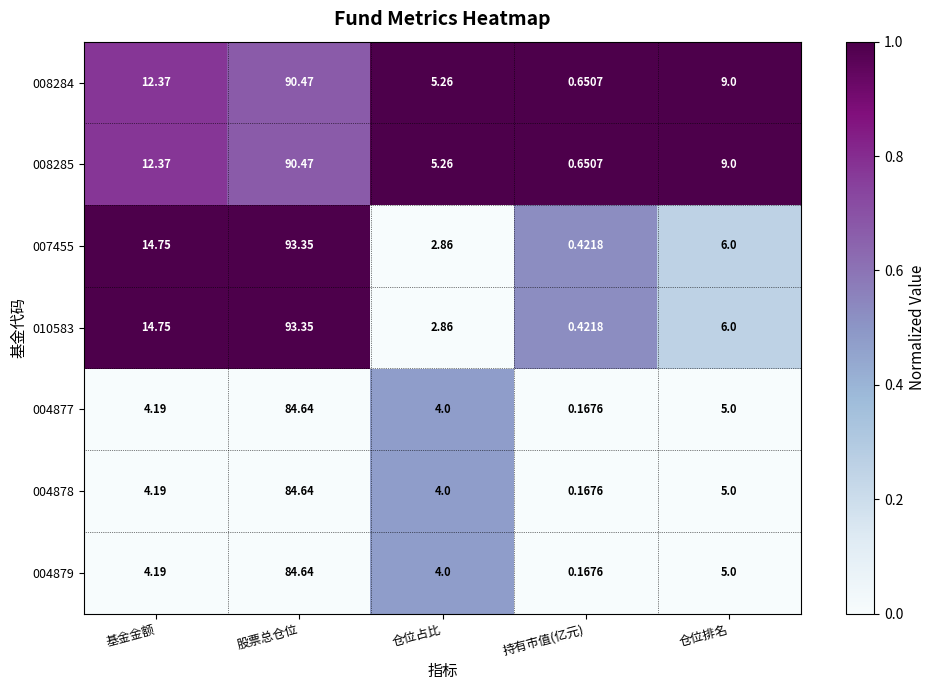

At which label does 004879 reach its minimum?

持有市值(亿元)